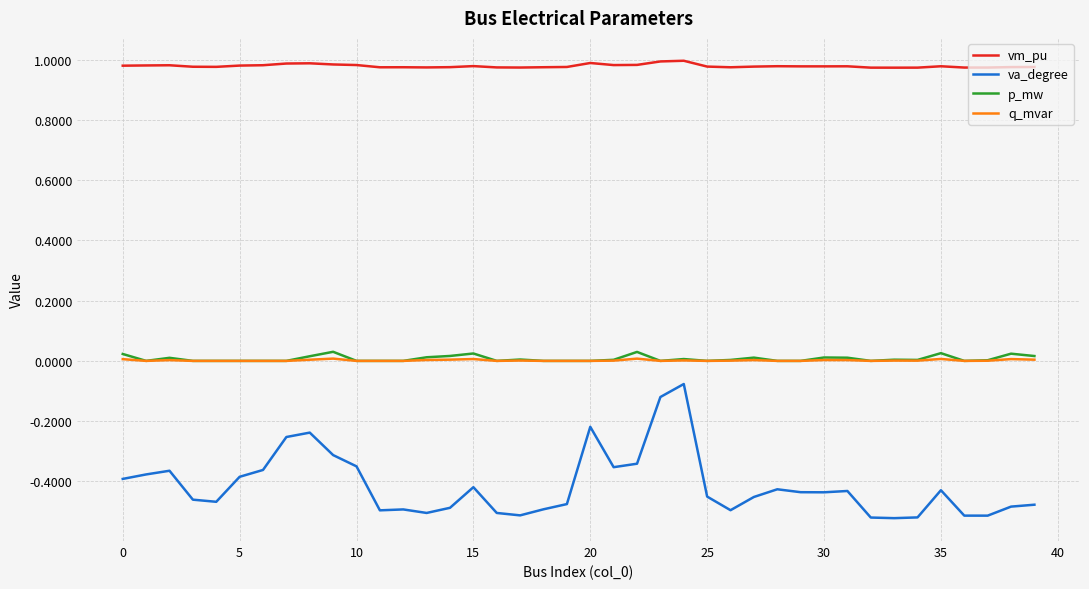

True or false: p_mw and va_degree cross at least once.

False